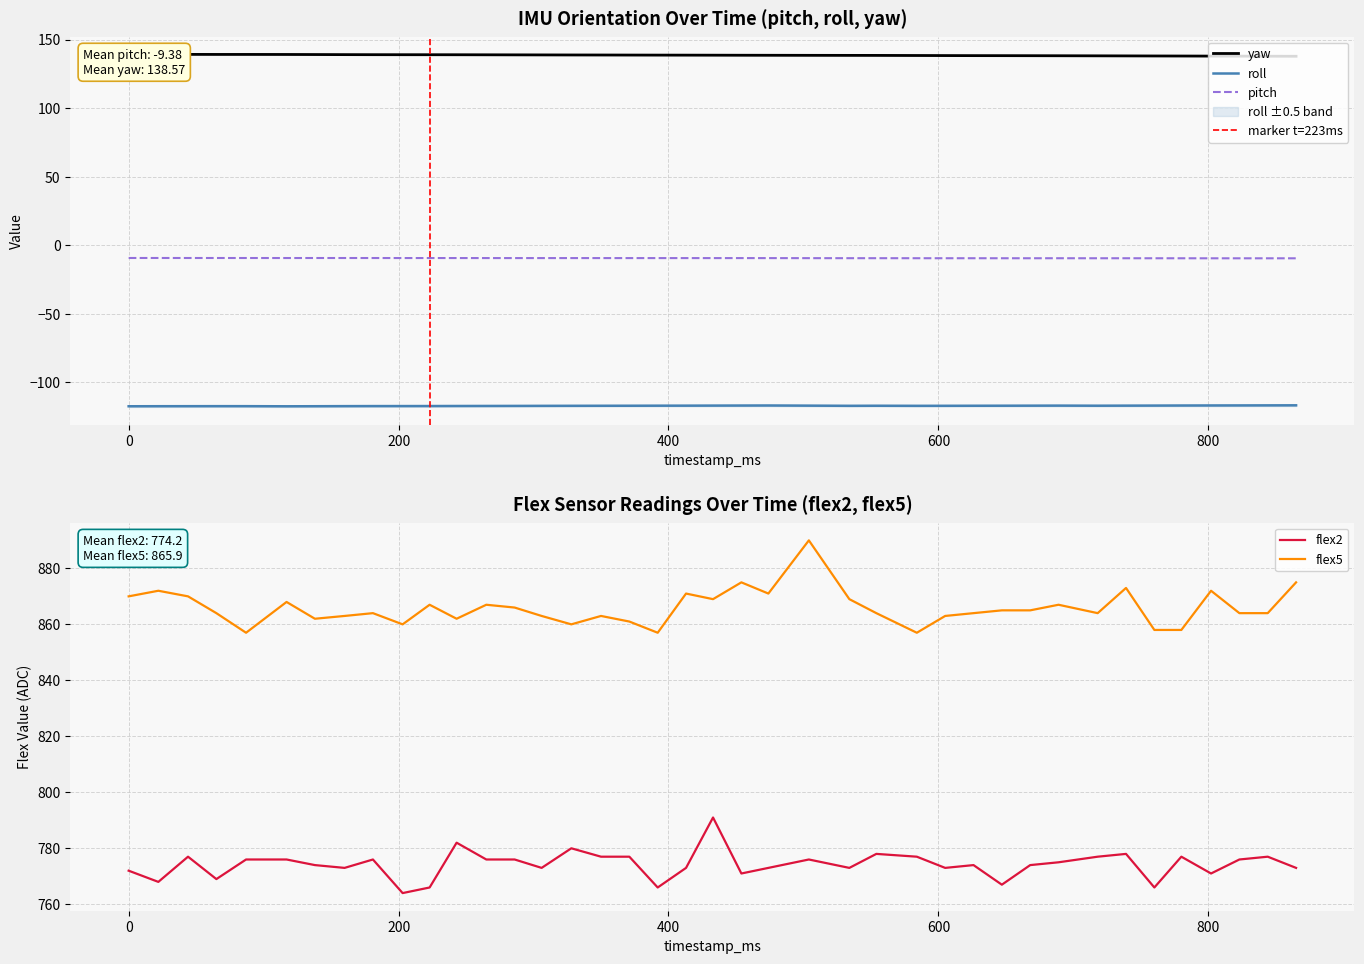

Is this an area chart (filled region under the line)?

No